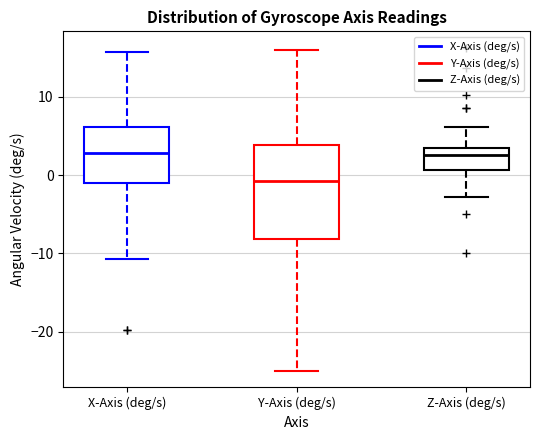

Reading left to right, transcribe this box plot: for each box, give where its median line is, the range the box spans, and where its two whiskers end, as read against the y-axis. The values are not printed on the chart, so give them approximately, as read against the axis.

X-Axis (deg/s): median 3, box -1 to 6, whiskers -11 to 16
Y-Axis (deg/s): median -1, box -8 to 4, whiskers -25 to 16
Z-Axis (deg/s): median 3 (just below the box's upper edge), box 1 to 3, whiskers -3 to 6